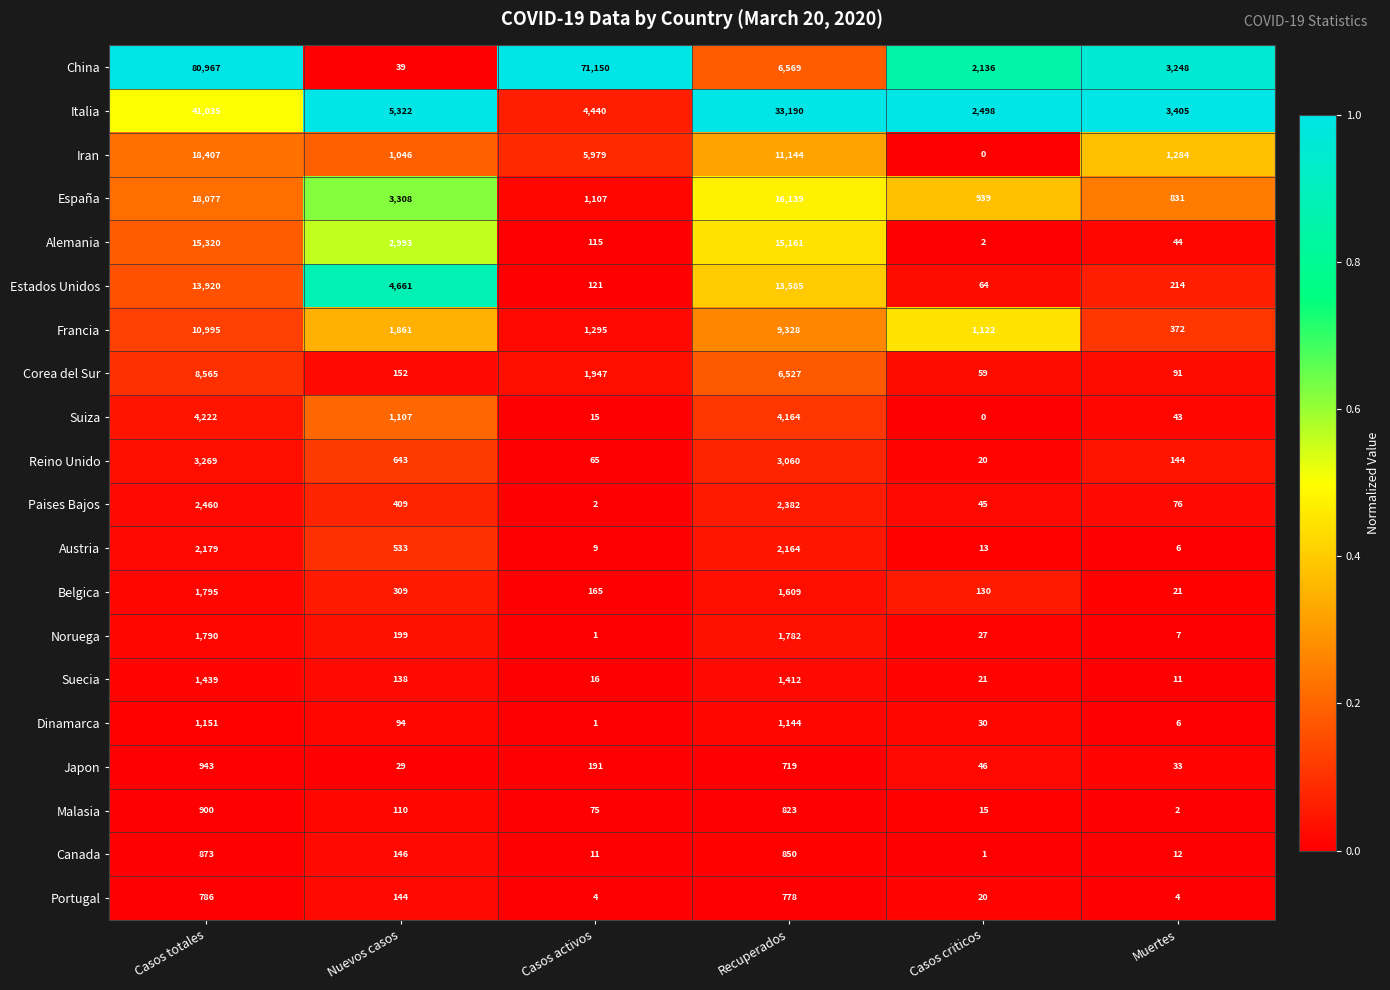

At Recuperados, list the series in order from smallest to largest.

Japon, Portugal, Malasia, Canada, Dinamarca, Suecia, Belgica, Noruega, Austria, Paises Bajos, Reino Unido, Suiza, Corea del Sur, China, Francia, Iran, Estados Unidos, Alemania, España, Italia